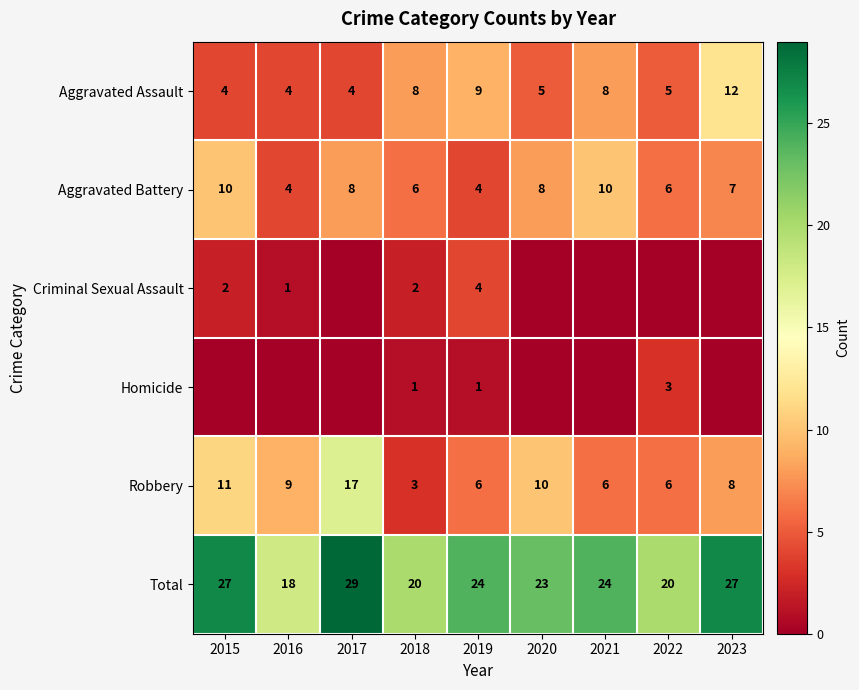

At how many categories does at least one series exceed 13?

9